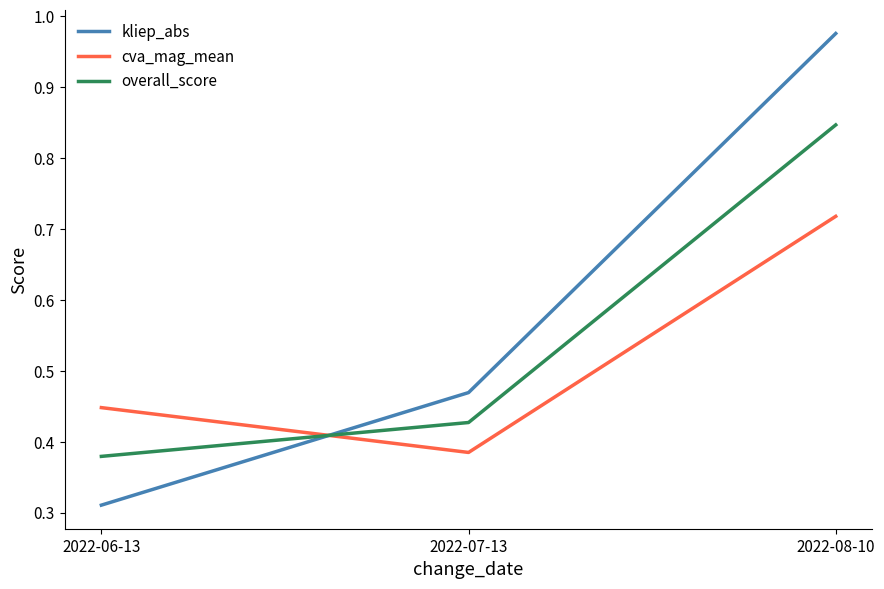

The value of cva_mag_mean at 2022-06-13 is 0.6. True or false?

False